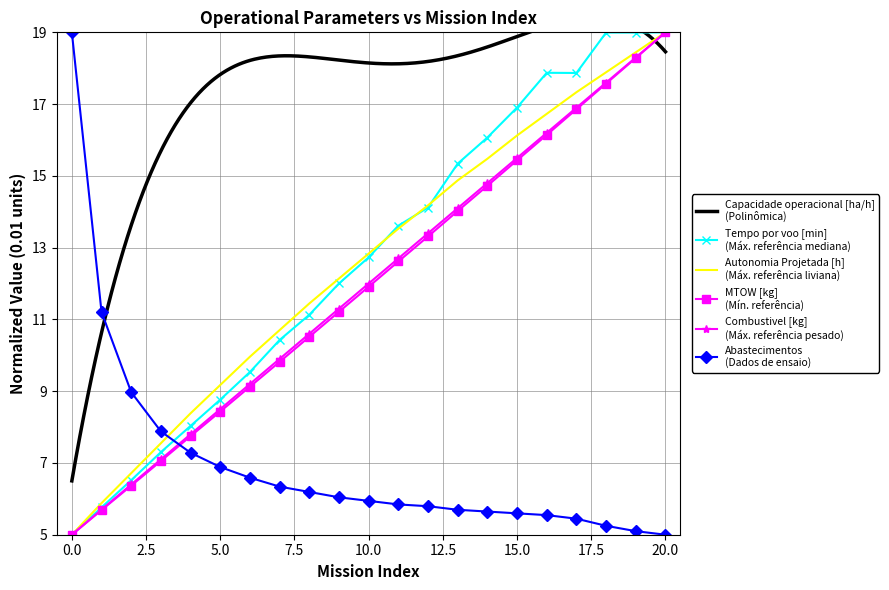

What is the minimum value shown in the chart?

5.0